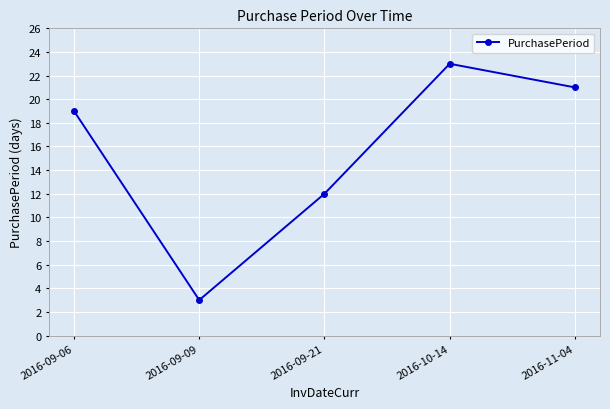

At which label is the value closest to 13?

2016-09-21